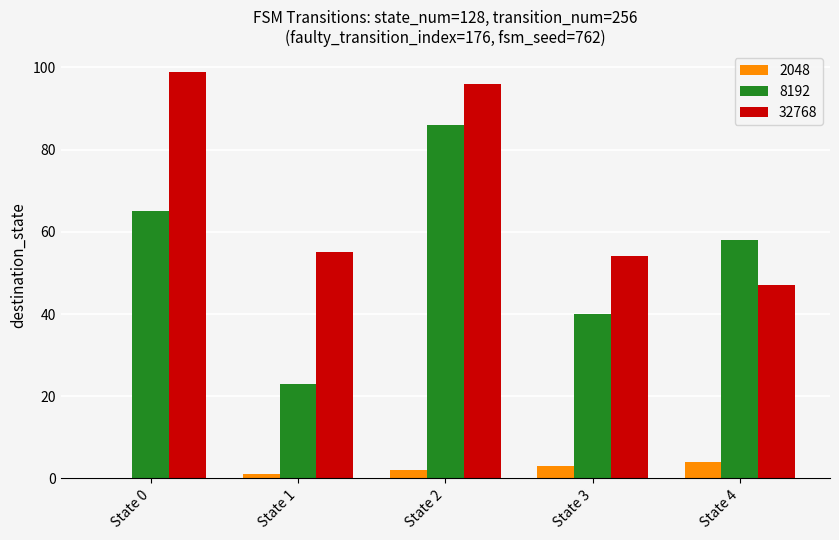

At which category is the sum across all series the highest?

State 2